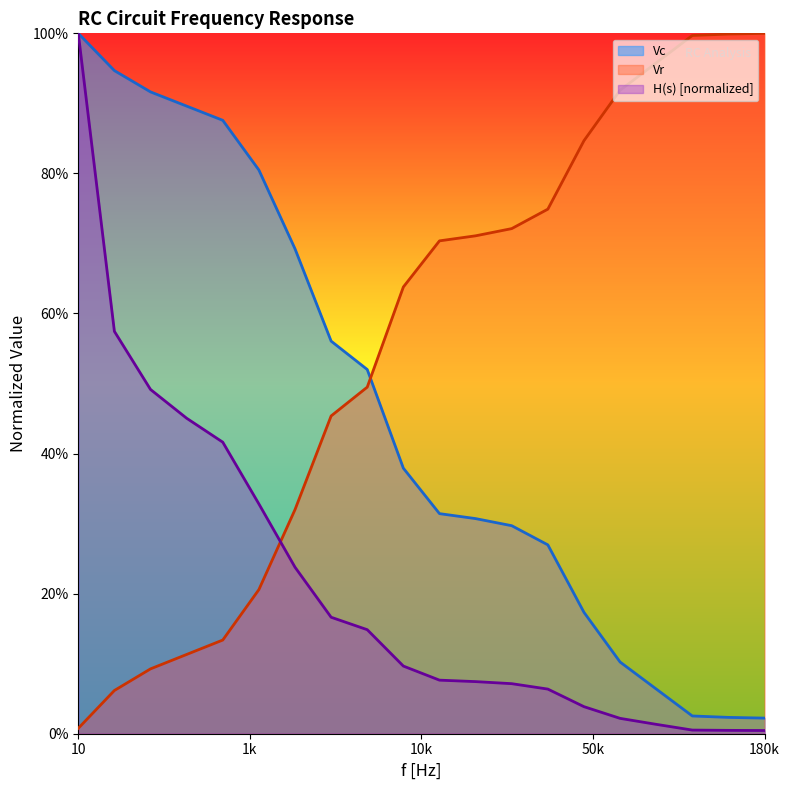

Does the chart have visible grid lines?

No